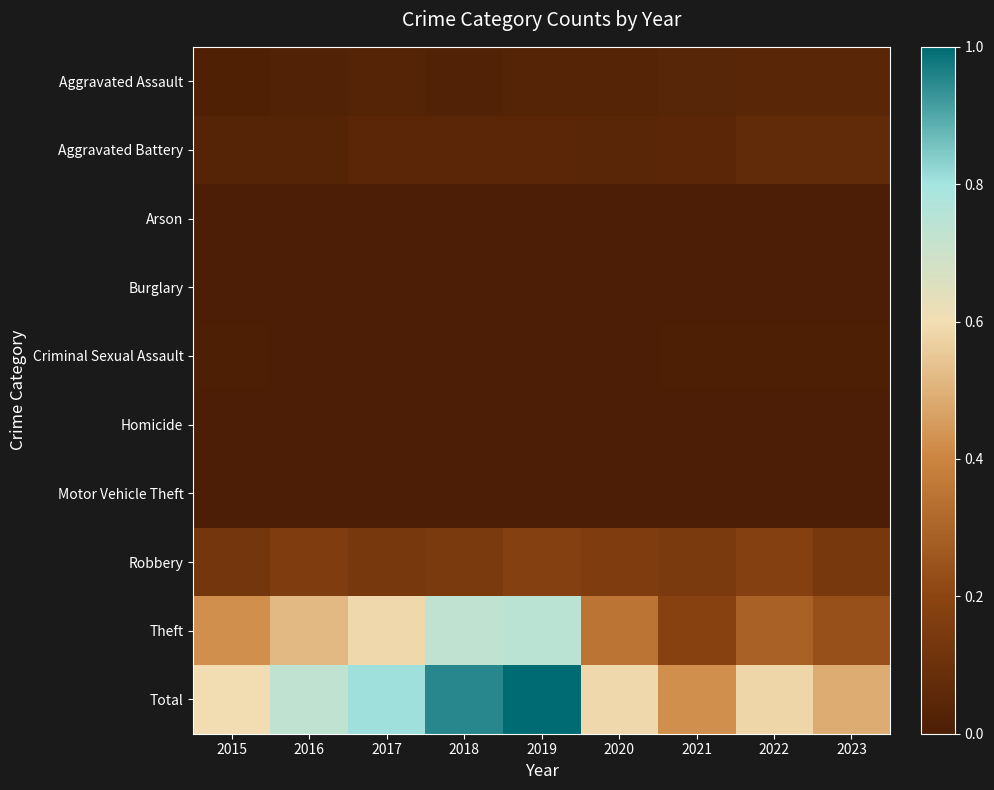

Between 2016 and 2022, which series saw the biggest shift?

Theft